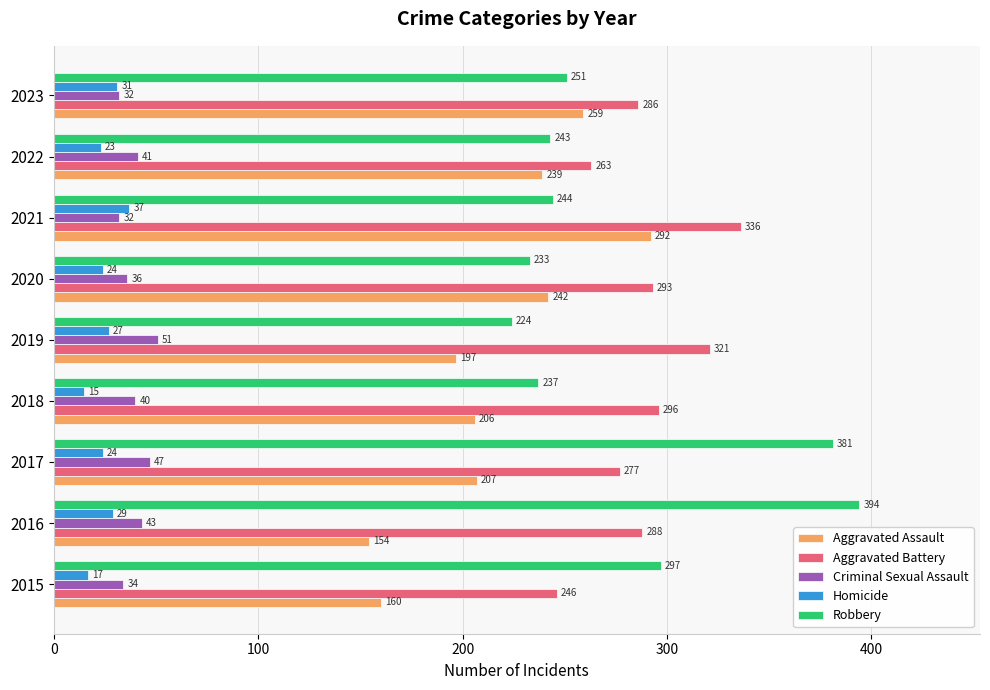

What is the sum of all Aggravated Battery values?

2606